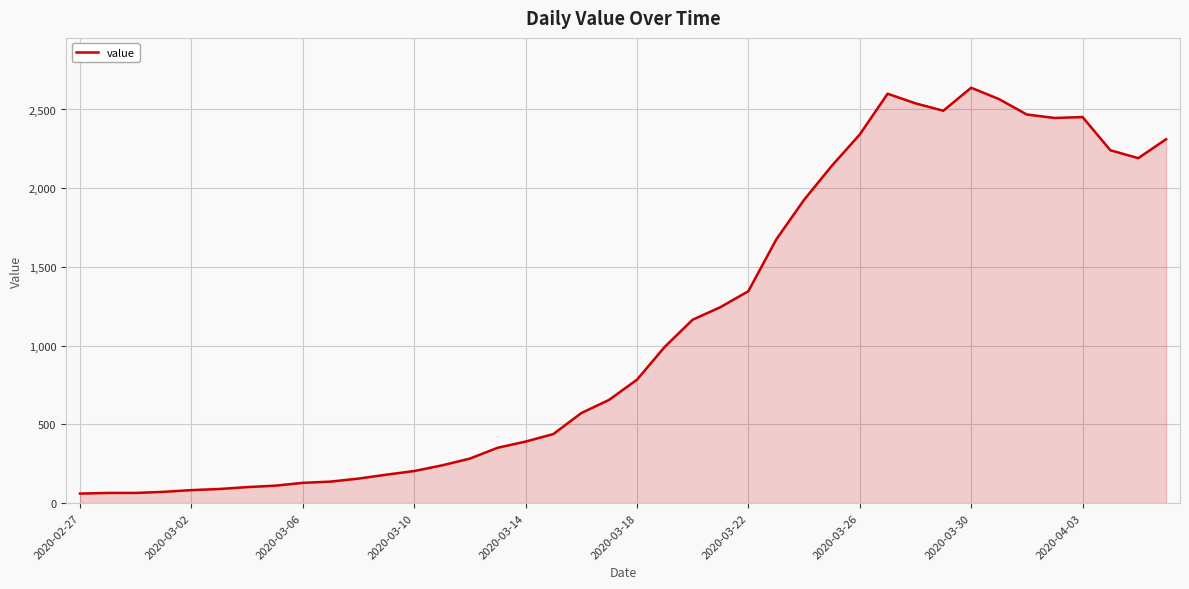

What is the difference between the maximum and minimum values?

2577